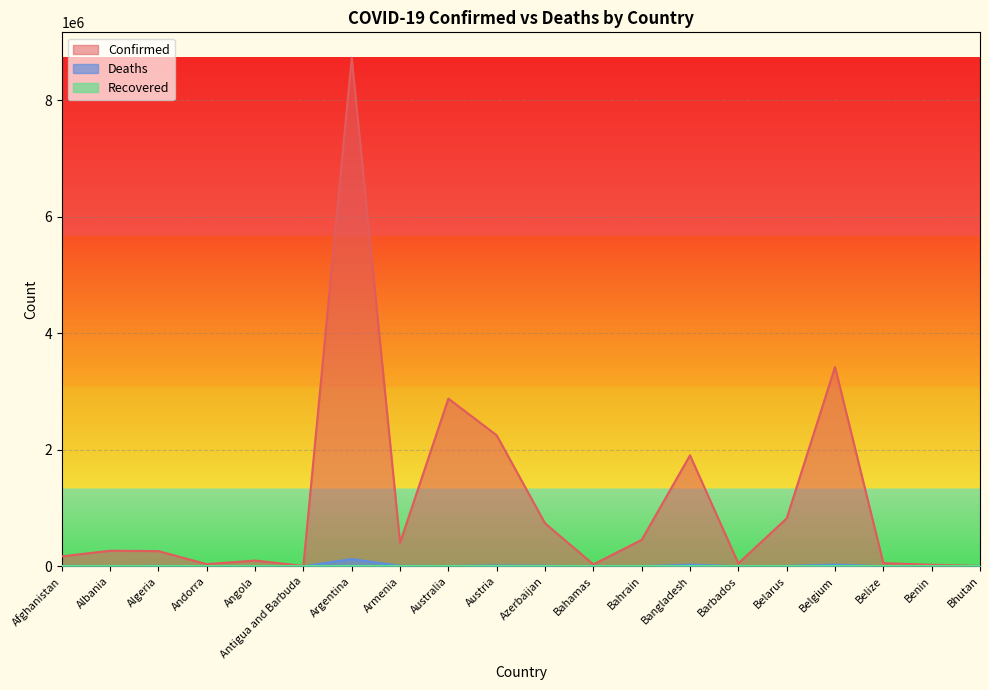

Where is the first local maximum for Deaths?

Algeria